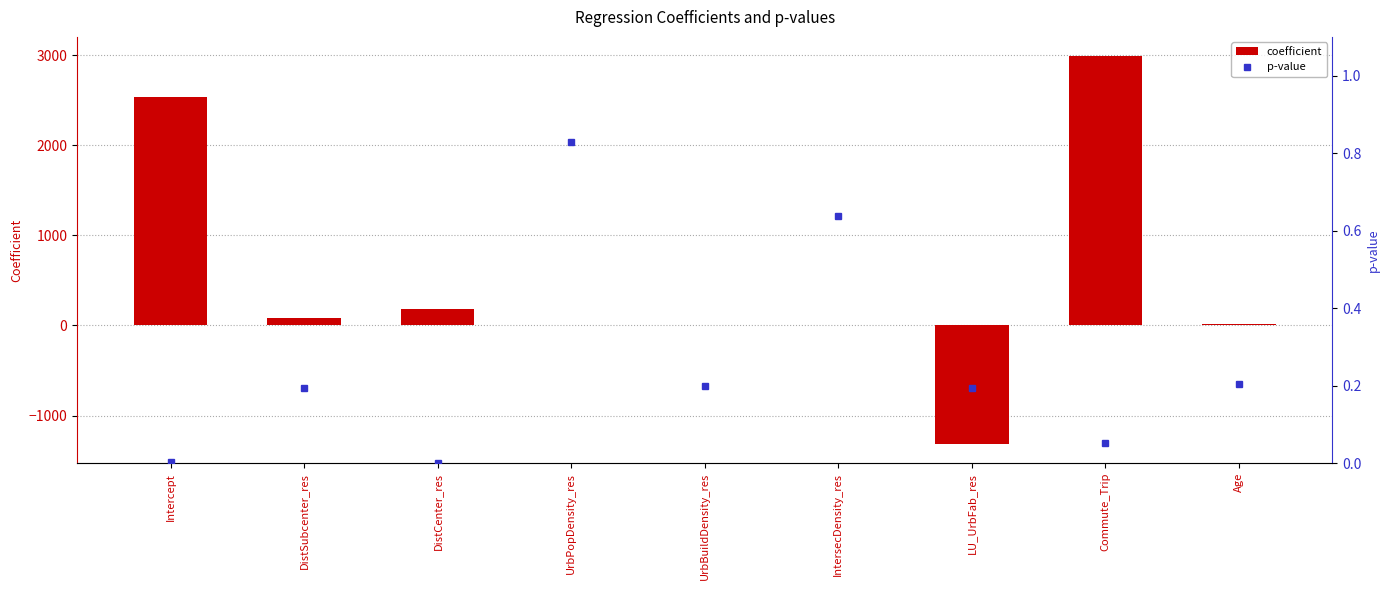

Rank the series at Commute_Trip from lowest to highest value.

p-value, coefficient